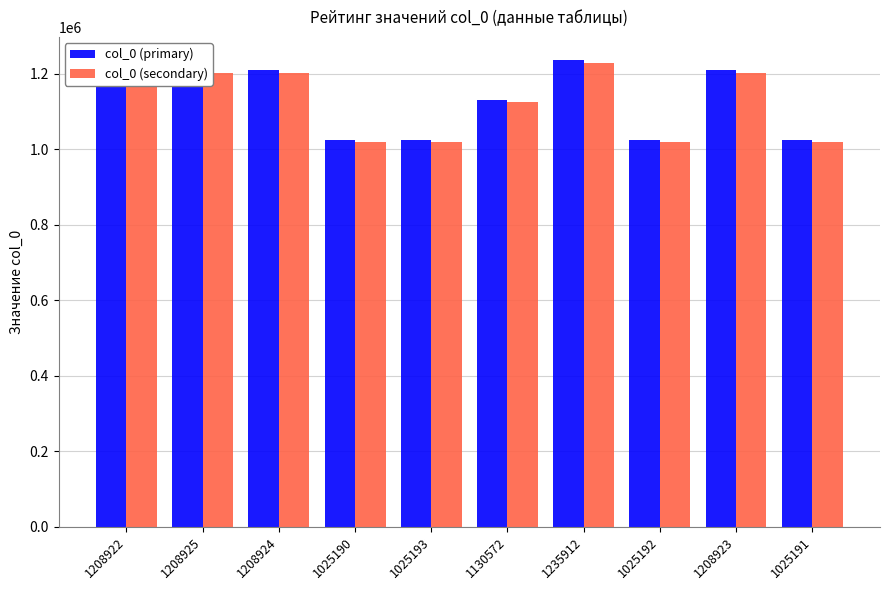

Which series has the largest range (max minus min)?

col_0 (primary)